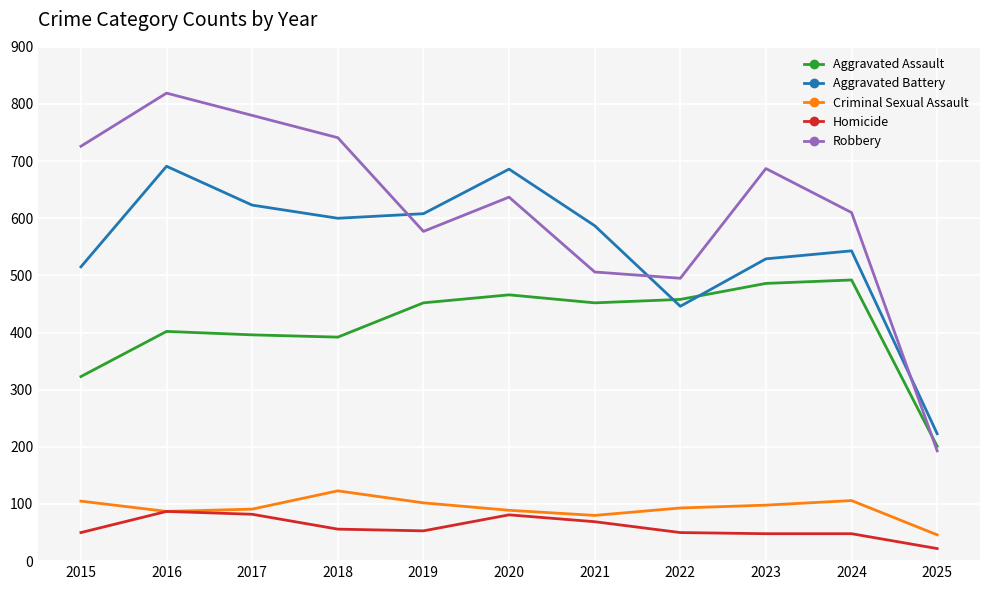

Which series changed the most between 2021 and 2023?

Robbery